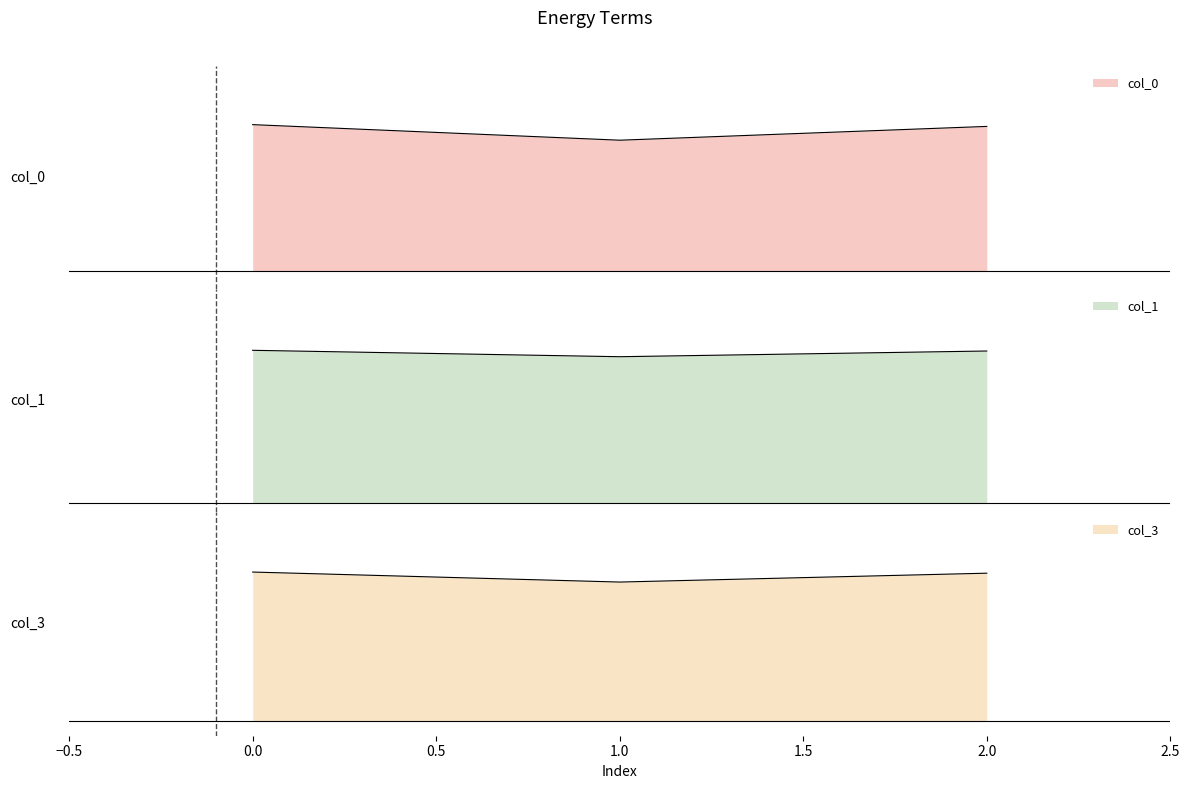

At how many categories does at least one series exceed 0?

3